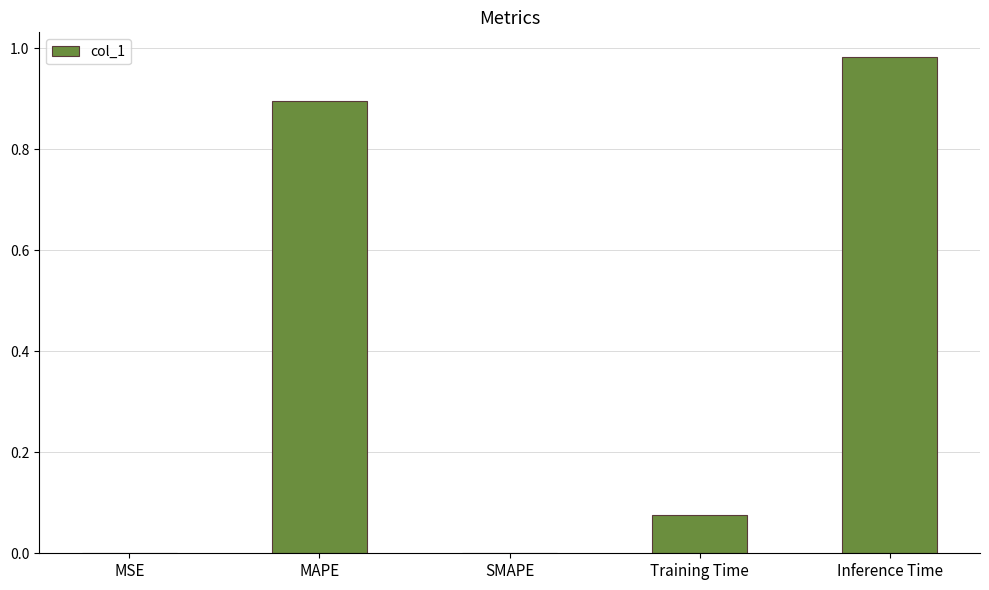

What is the change in value from SMAPE to Inference Time?

+1.0